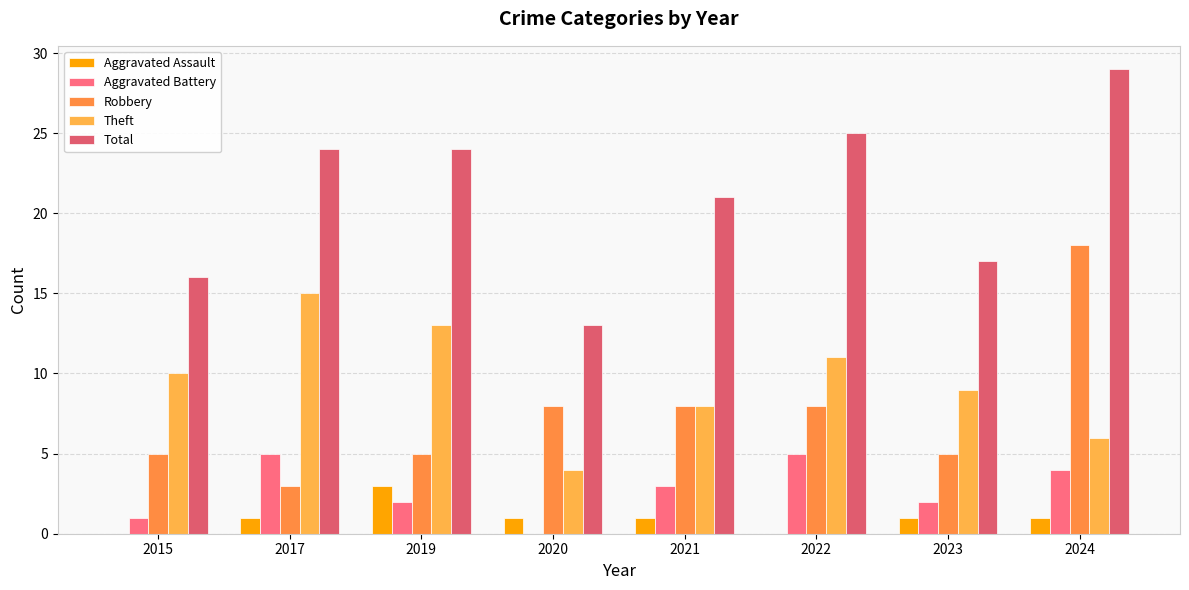

At which label does Total first exceed 24?

2022